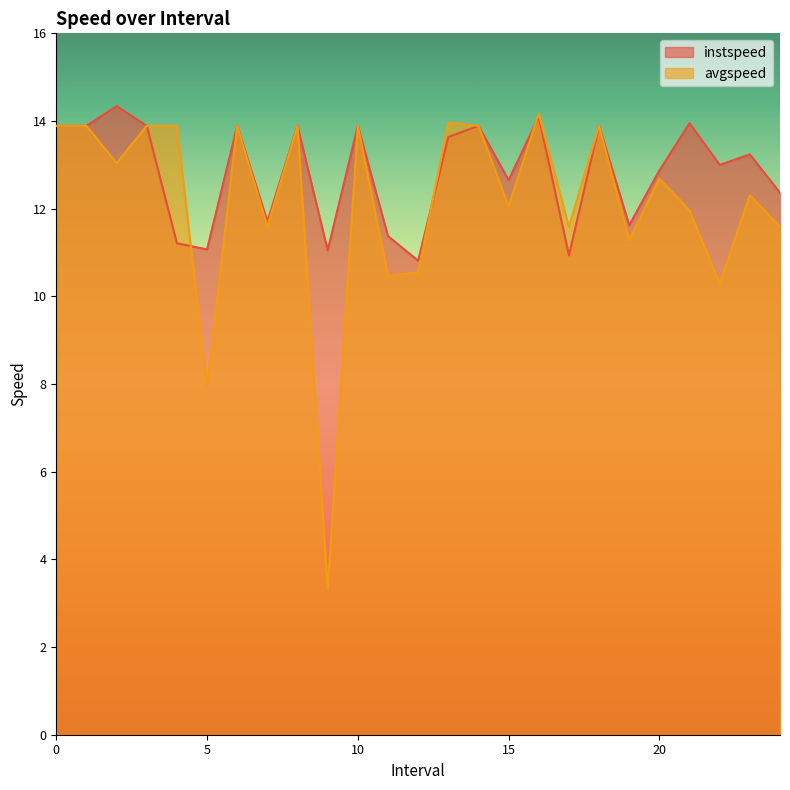

What is the spread (max minus min) of values at 16.0?

0.1